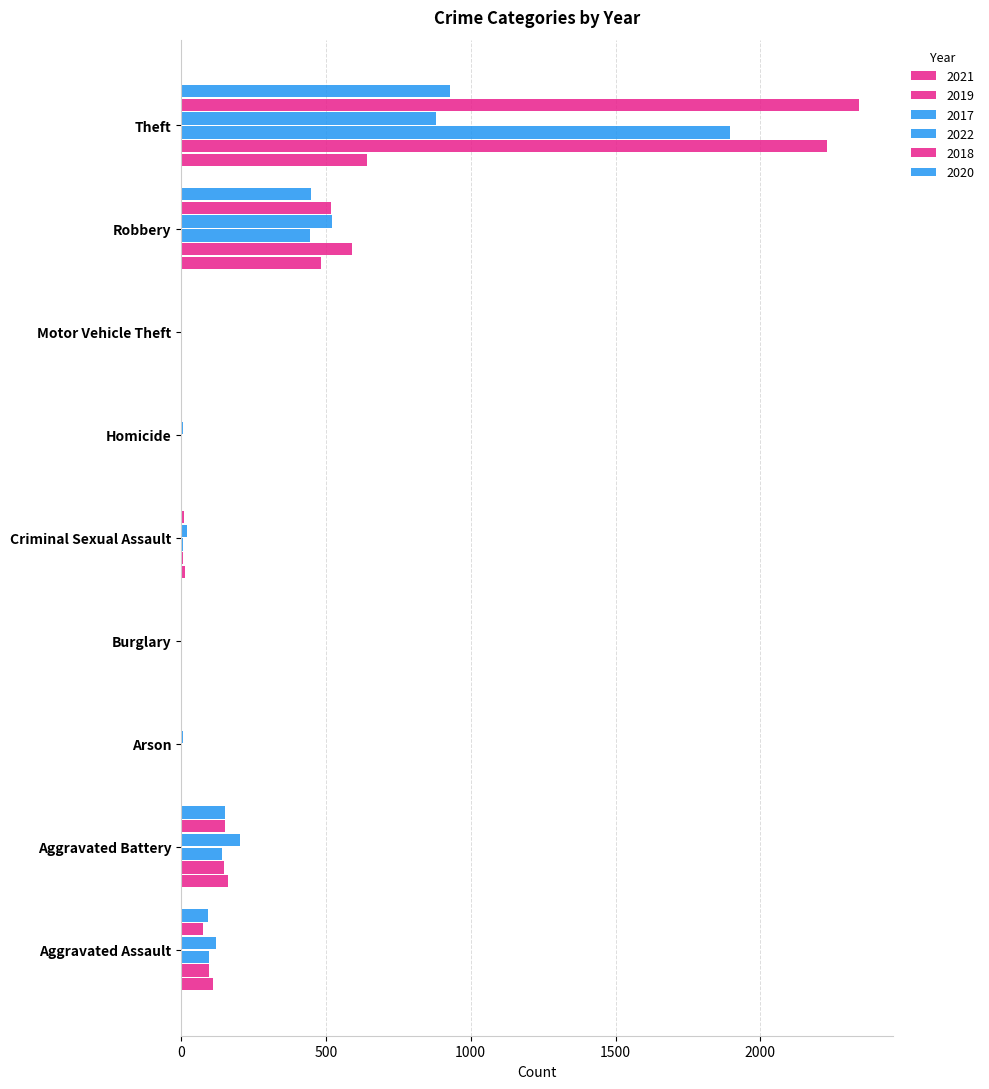

How many data points does each series have?

9